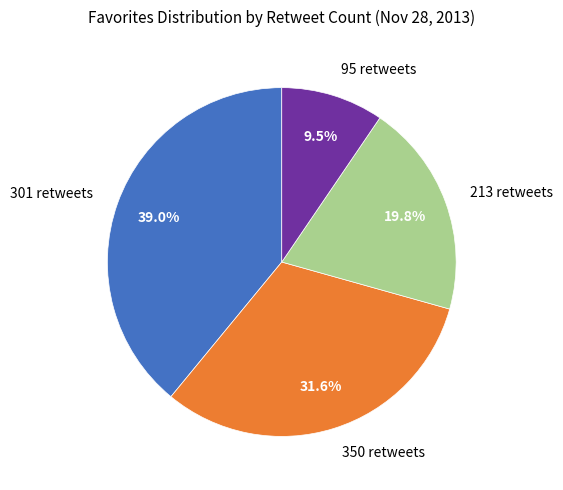

What percentage is the 301 retweets slice, to the nearest percent?

39%